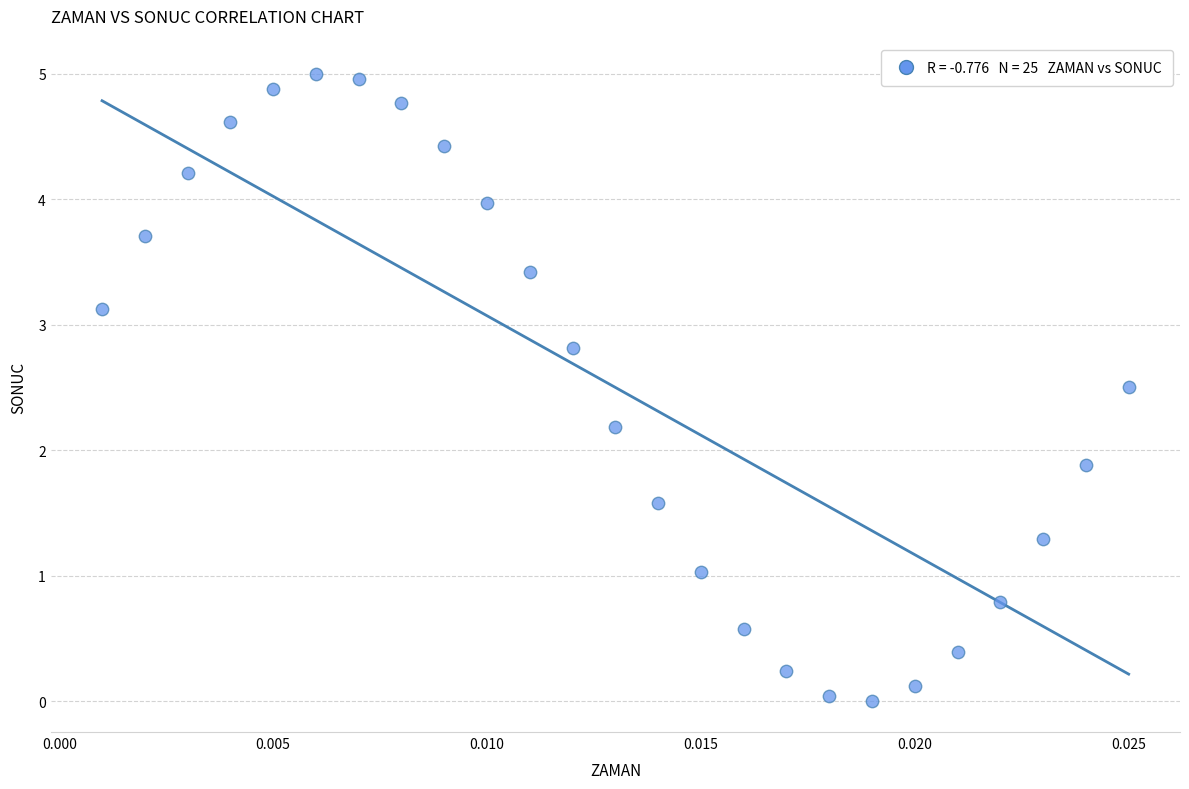

What Y value in the scatter plot is closest to 2?

1.9